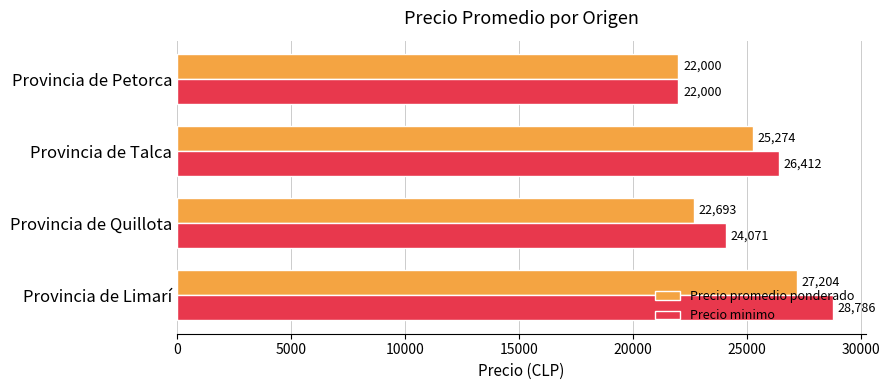

What is the minimum value for Precio minimo?

22000.0